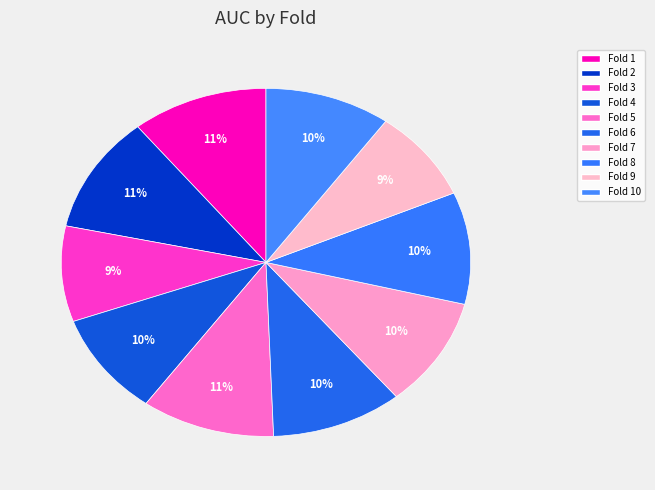

What is the total percentage of Fold 8 and Fold 3?

19.3%